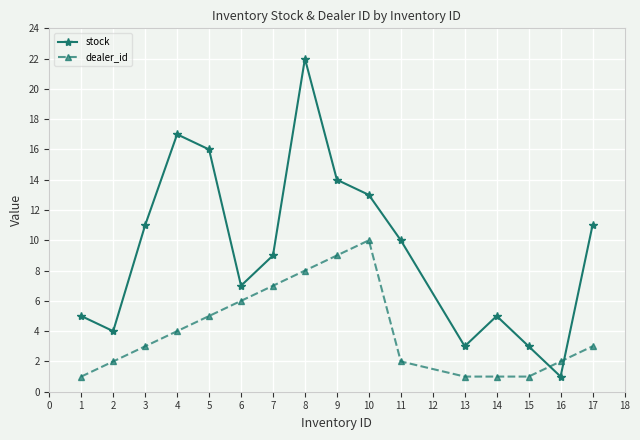

What is the difference between the highest and lowest values at 4?

13